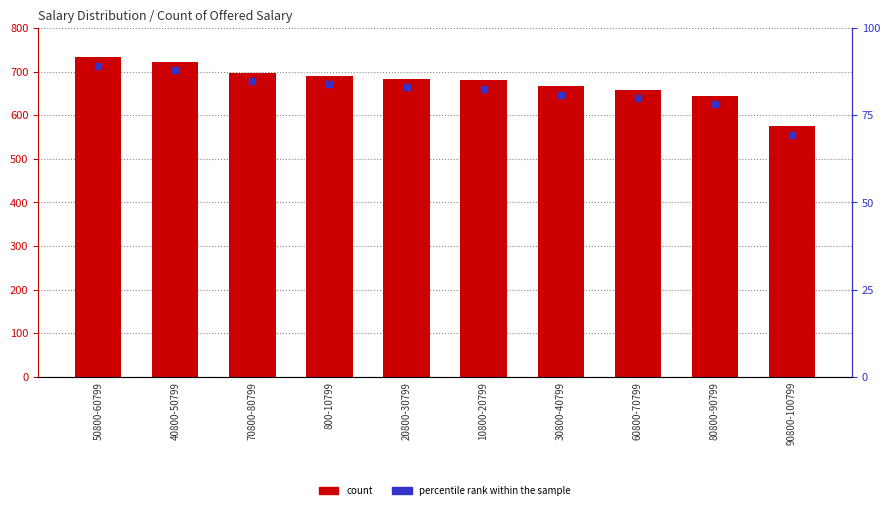

How many data points does each series have?

10